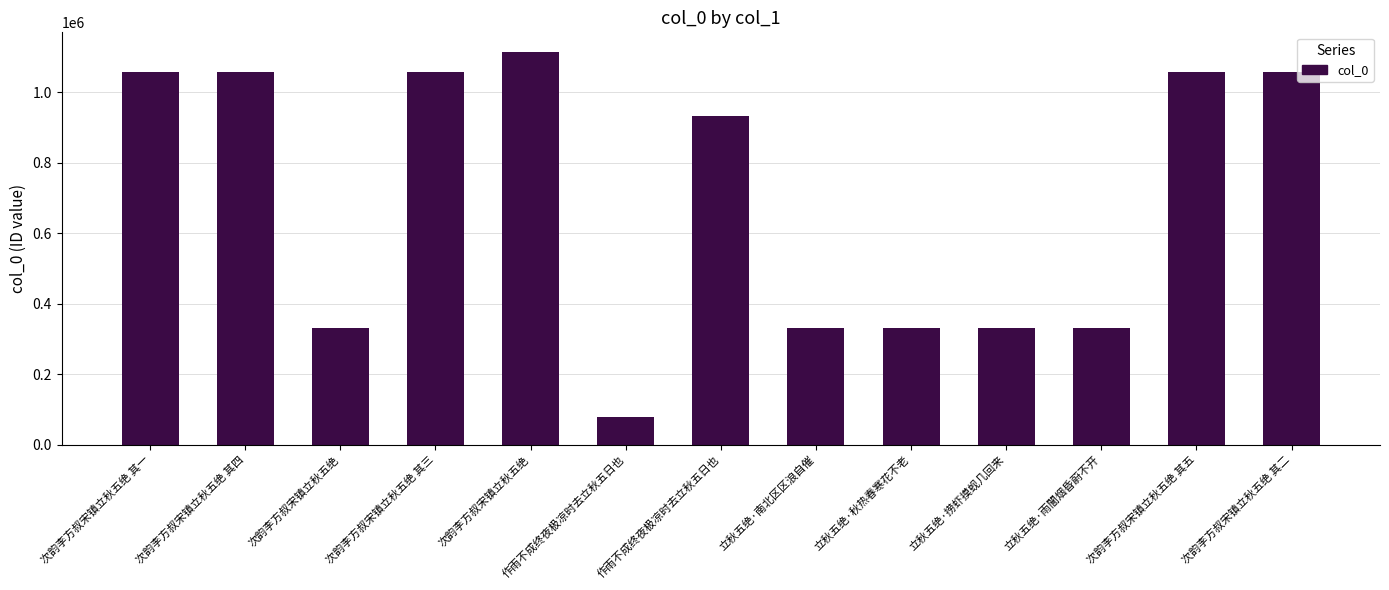

How many data points are less than 931914?

6